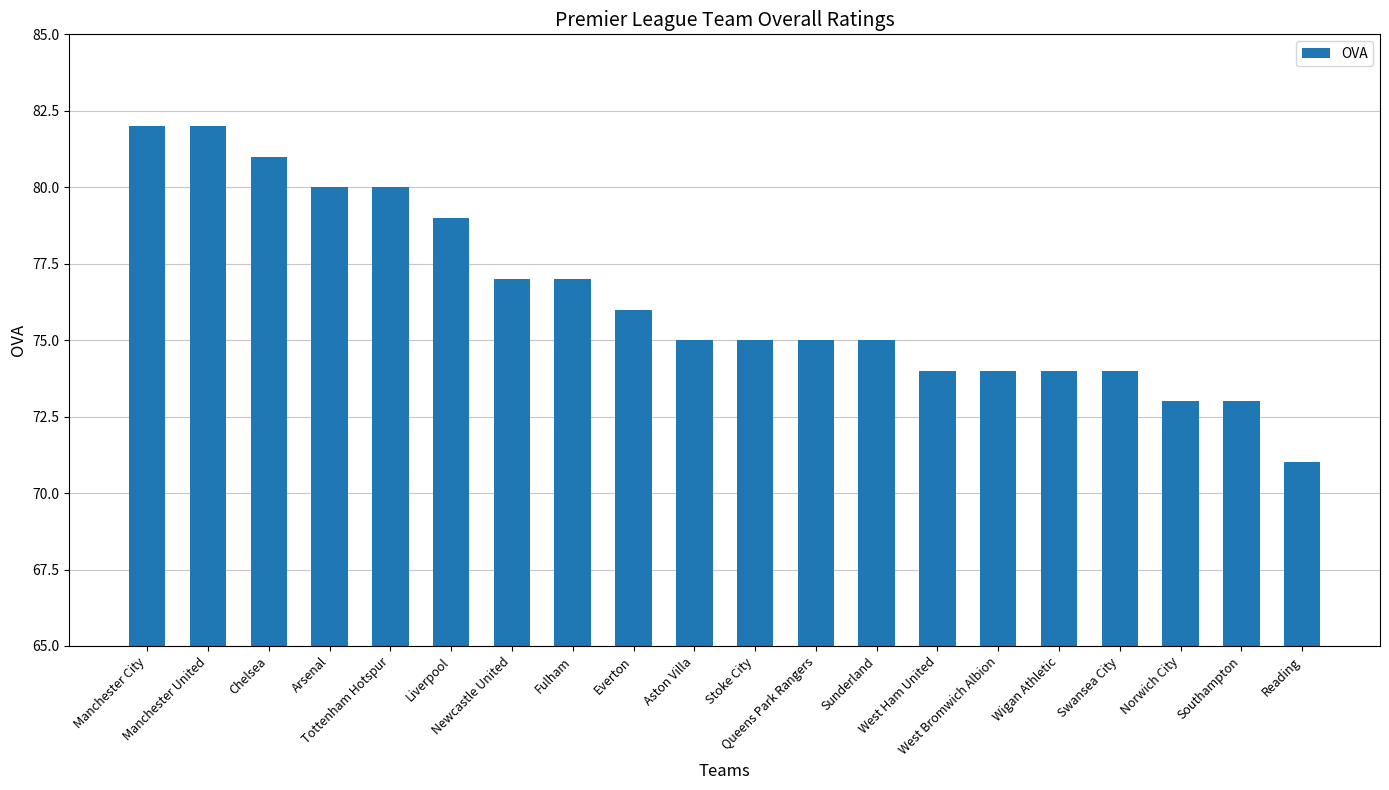

What is the sum of all values?

1527